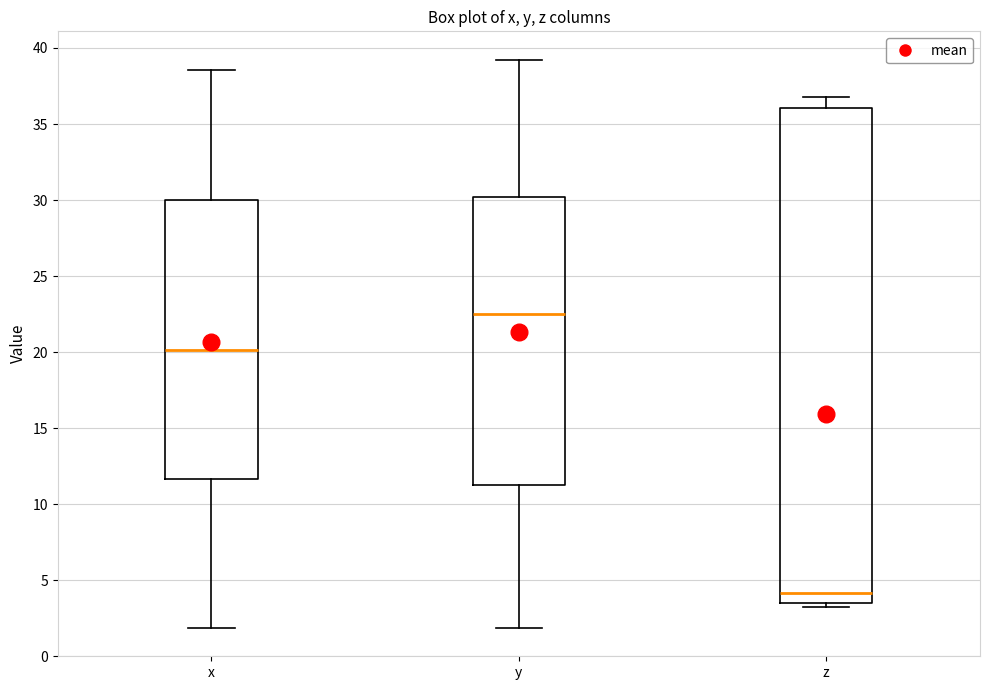

Reading left to right, read every box against the y-axis: the position of its median line, the range the box covers, and the ends of its whiskers. The values are not printed on the chart, so give them approximately, as read against the axis.

x: median 20.0, box 11.5 to 30.0, whiskers 2.0 to 38.5
y: median 22.5, box 11.5 to 30.0, whiskers 2.0 to 39.0
z: median 4.0, box 3.5 to 36.0, whiskers 3.0 to 37.0